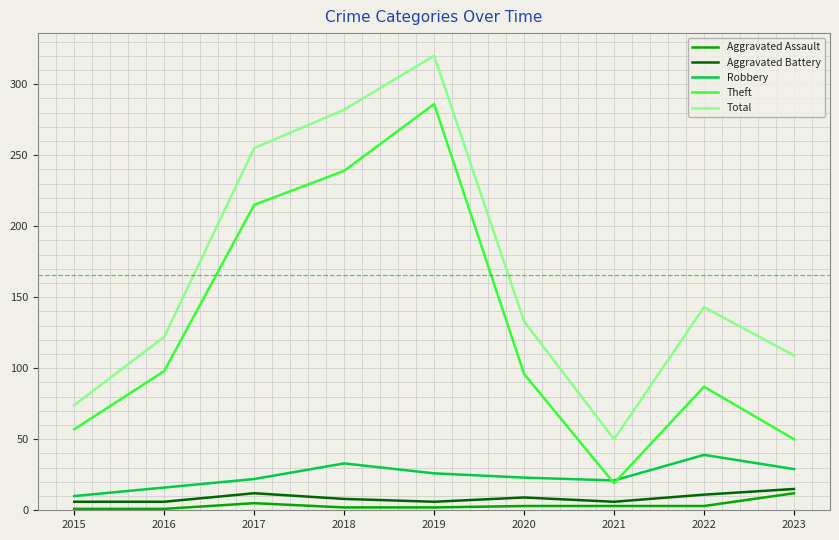

Rank the series at 2019 from highest to lowest value.

Total, Theft, Robbery, Aggravated Battery, Aggravated Assault